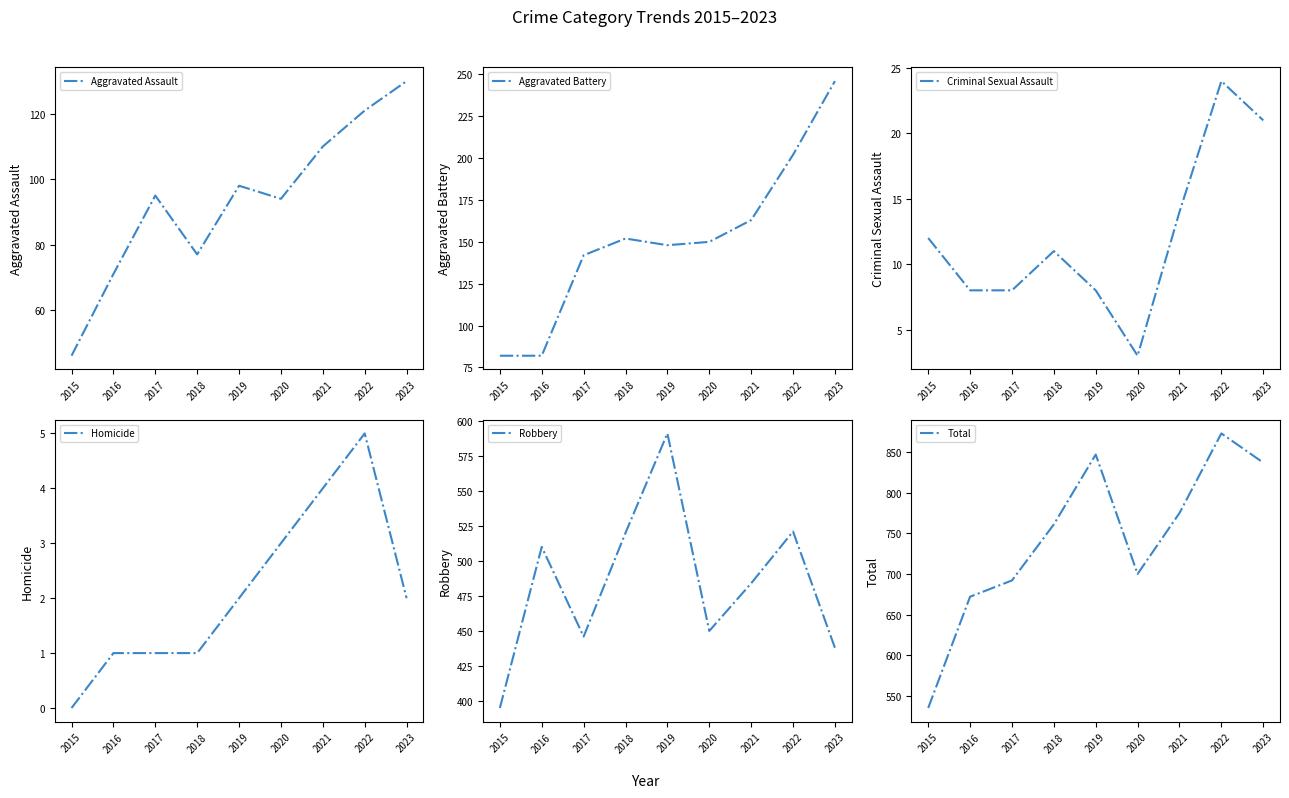

Is it true that Aggravated Assault equals 178 at 2022?

False